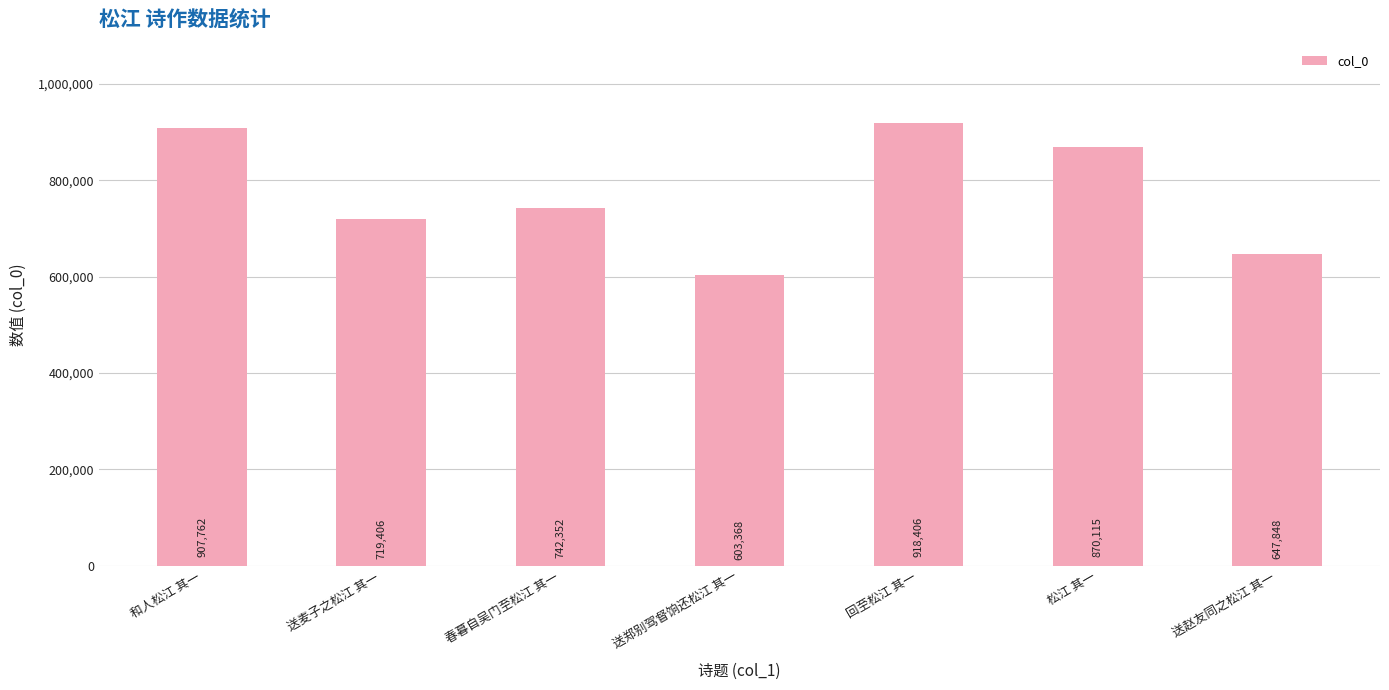

Which label corresponds to the largest value in the chart?

回至松江 其一